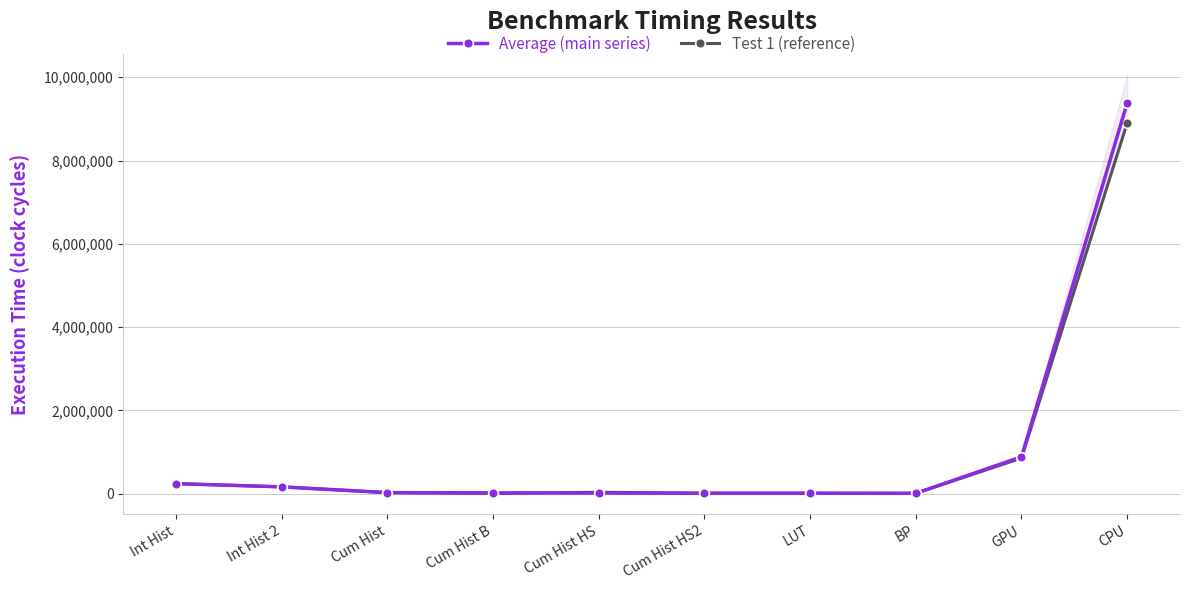

Reading left to right, extract all data points from this chart.

Average (main series): 240800.0	163763.2	25286.4	18246.4	14617.6	13292.8	12832.0	8972.8	885523.2	9380980.0
Test 1 (reference): 241664.0	163712.0	24448.0	9216.0	34816.0	8192.0	8192.0	9216.0	856064.0	8901200.0